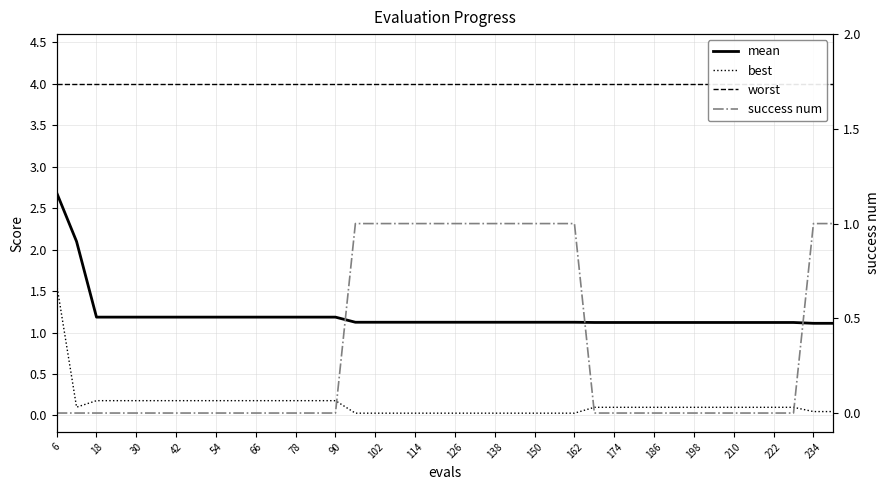

How many data points does each series have?

40